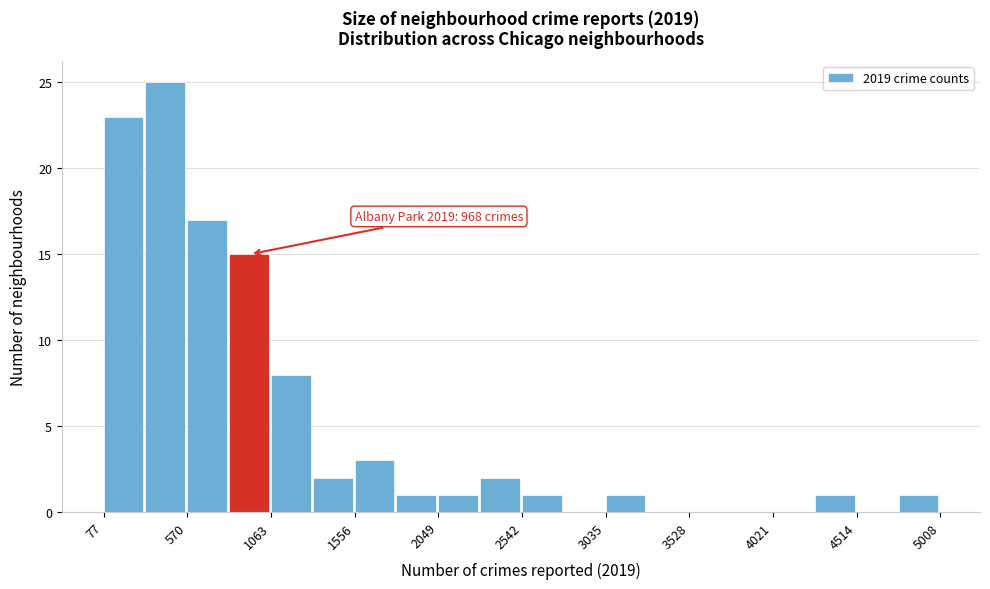

Over which range of the x-axis is the bar tallest?

300 to 550